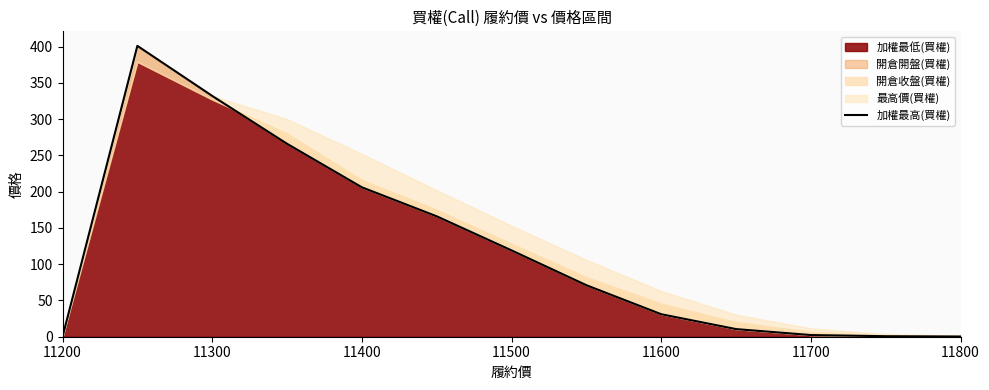

The value of 加權最低(買權) at 11200 is 197.4. True or false?

False